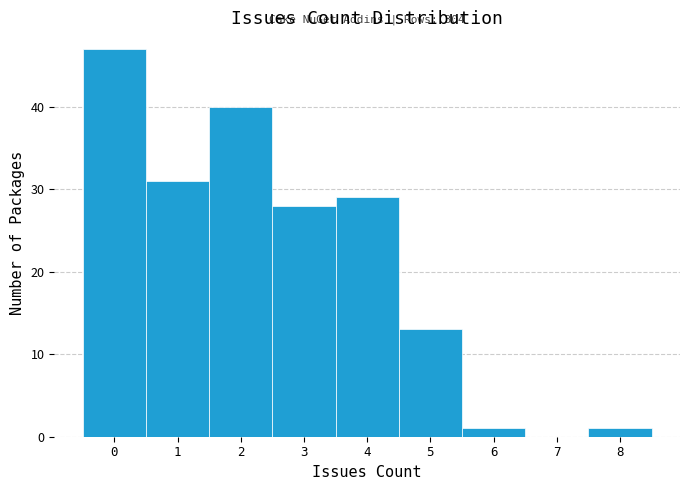

Over which range of the x-axis is the bar tallest?

-0.5 to 0.5